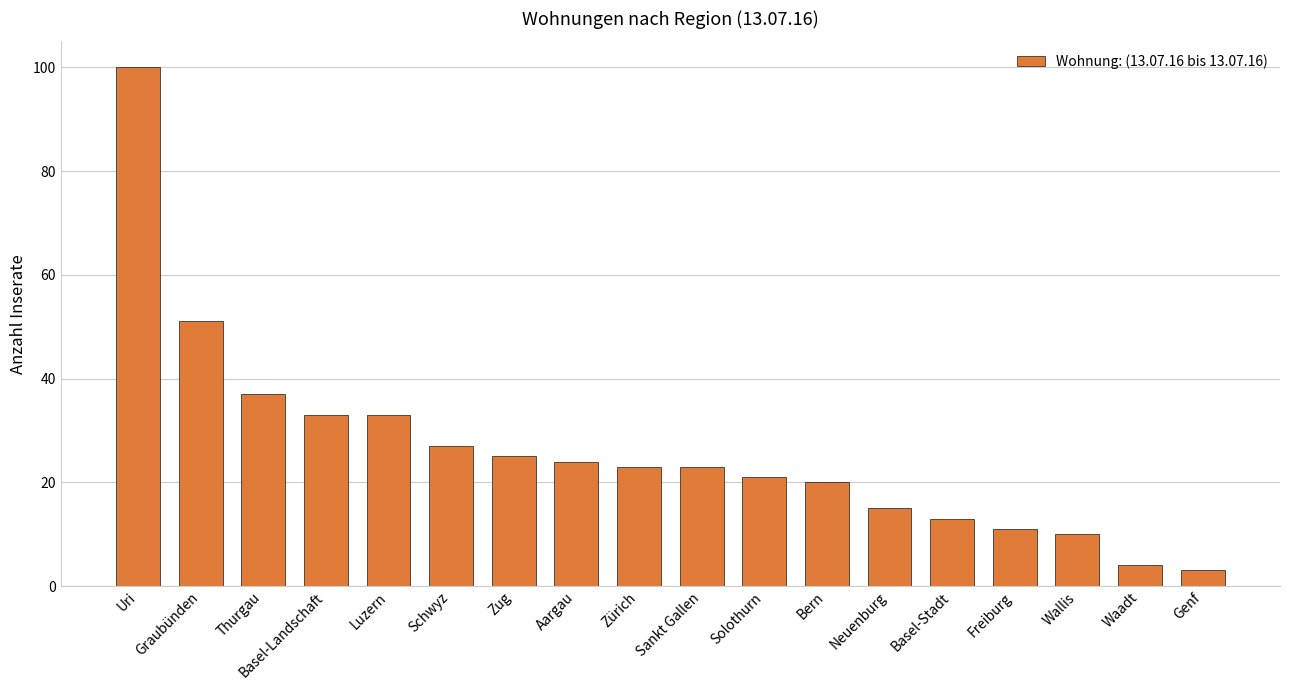

Is it true that the value at Zug is 5?

False